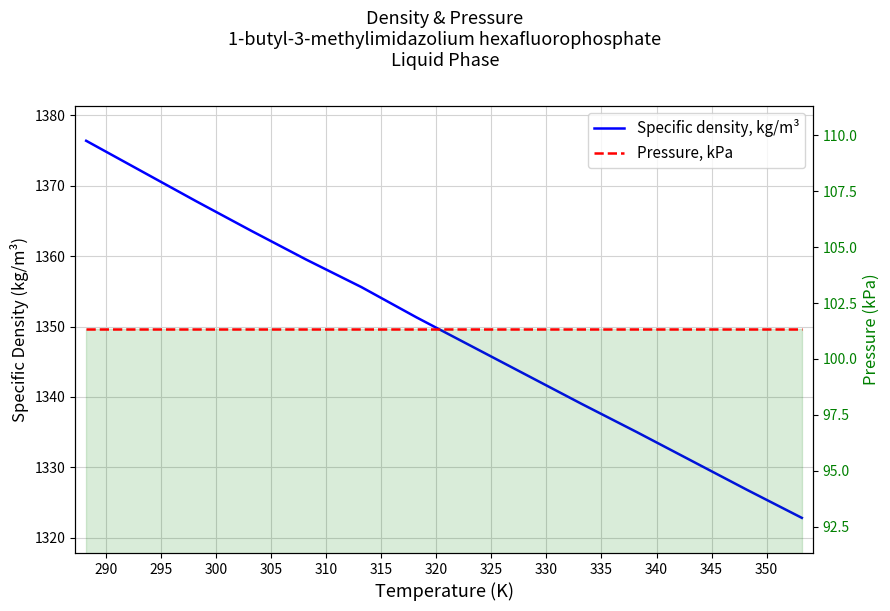

Rank the series by their average value, from highest to lowest.

Specific density, kg/m³, Pressure, kPa